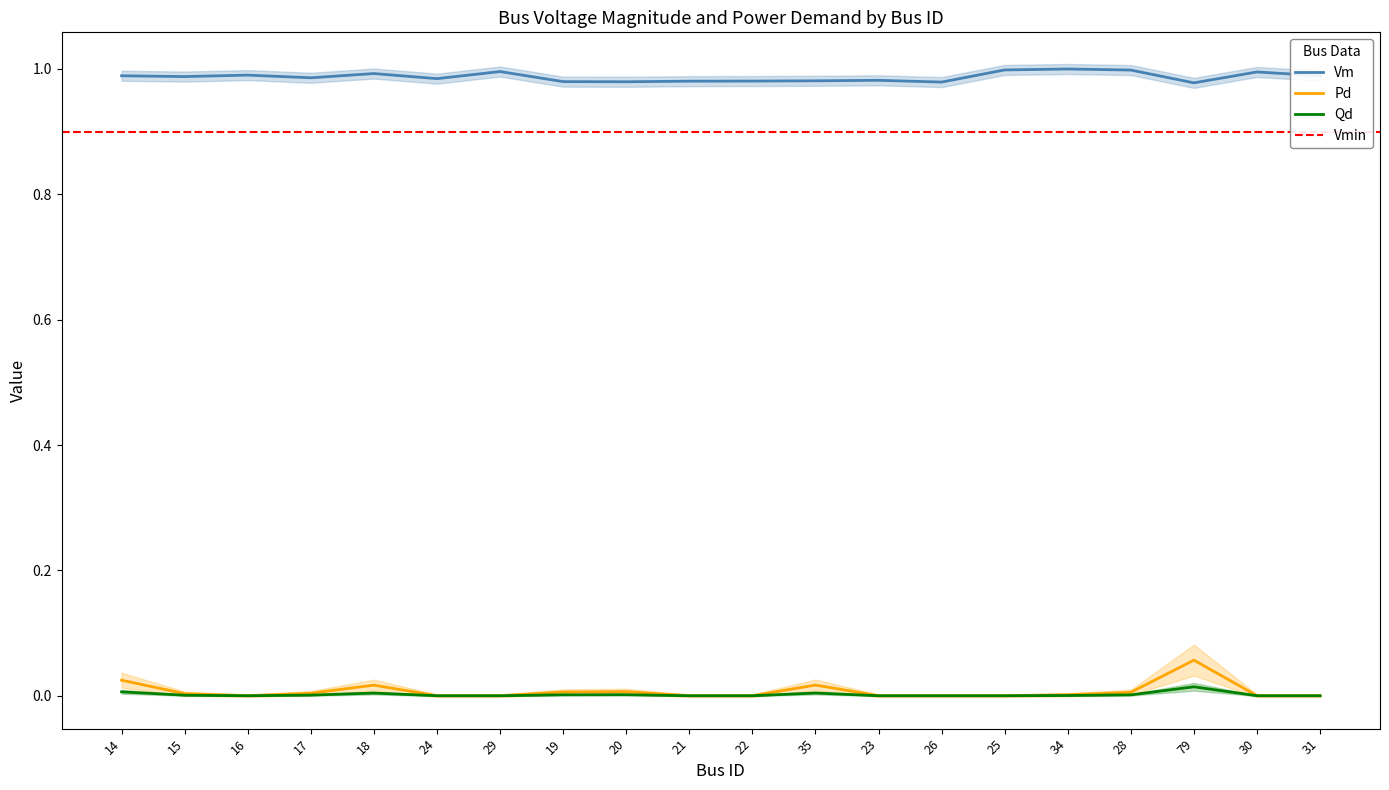

At 31, list the series in order from largest to smallest.

Vm, Pd, Qd